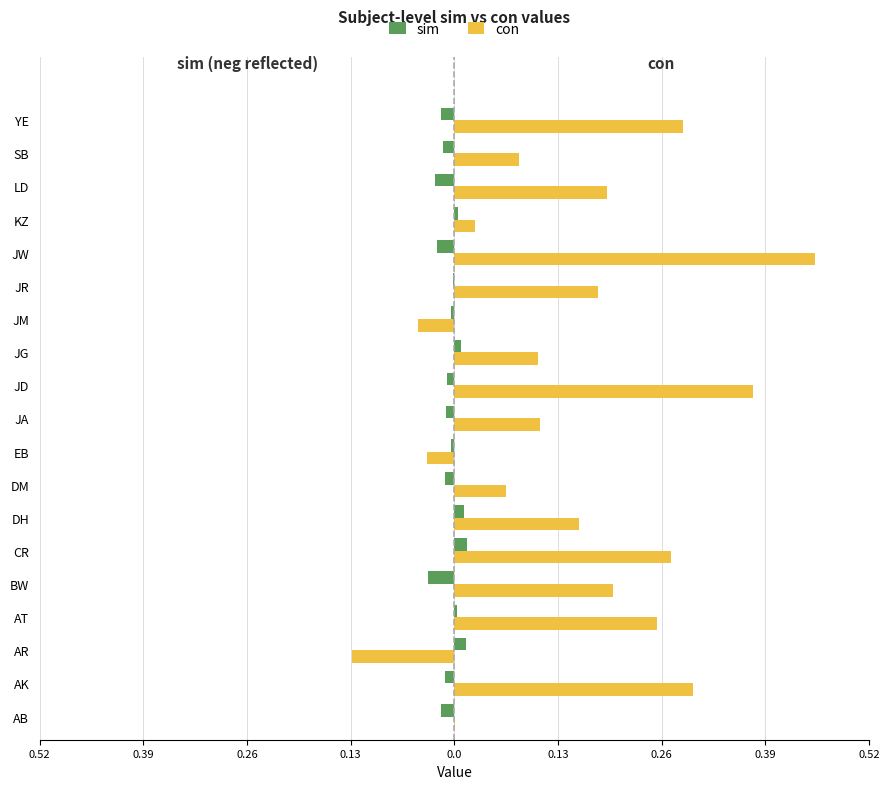

What are all the series names shown in the legend?

sim, con